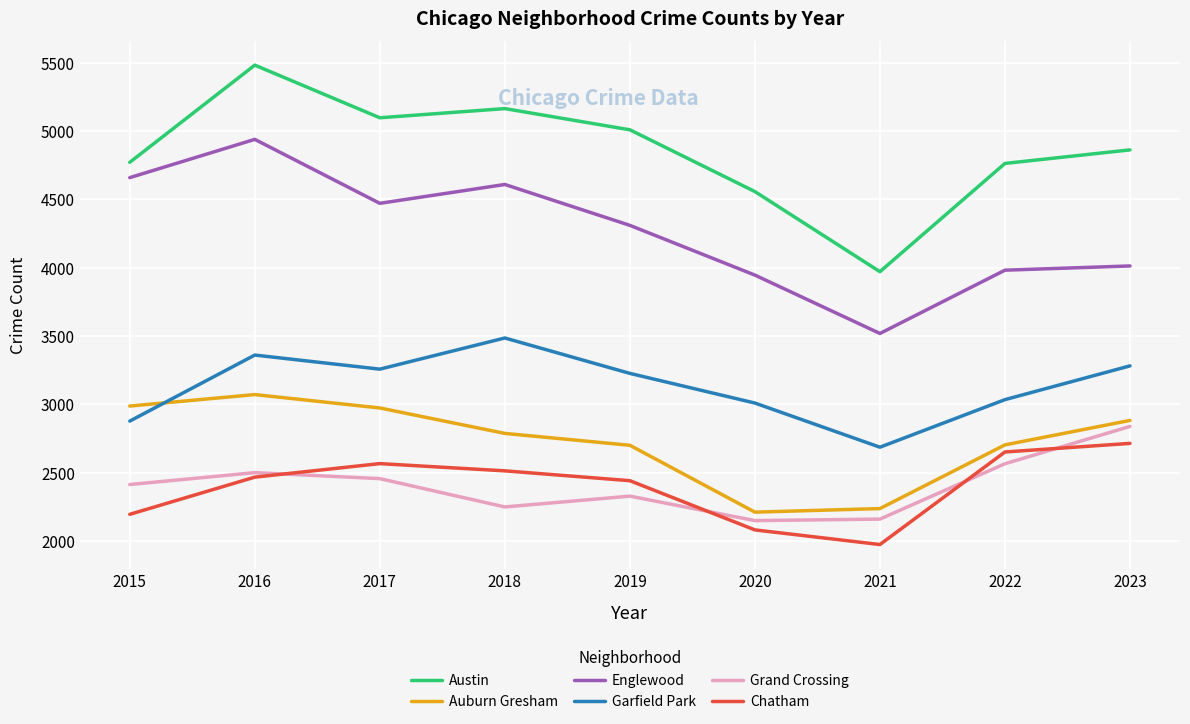

What is the sum of the Austin values at 2019 and 2018?

10171